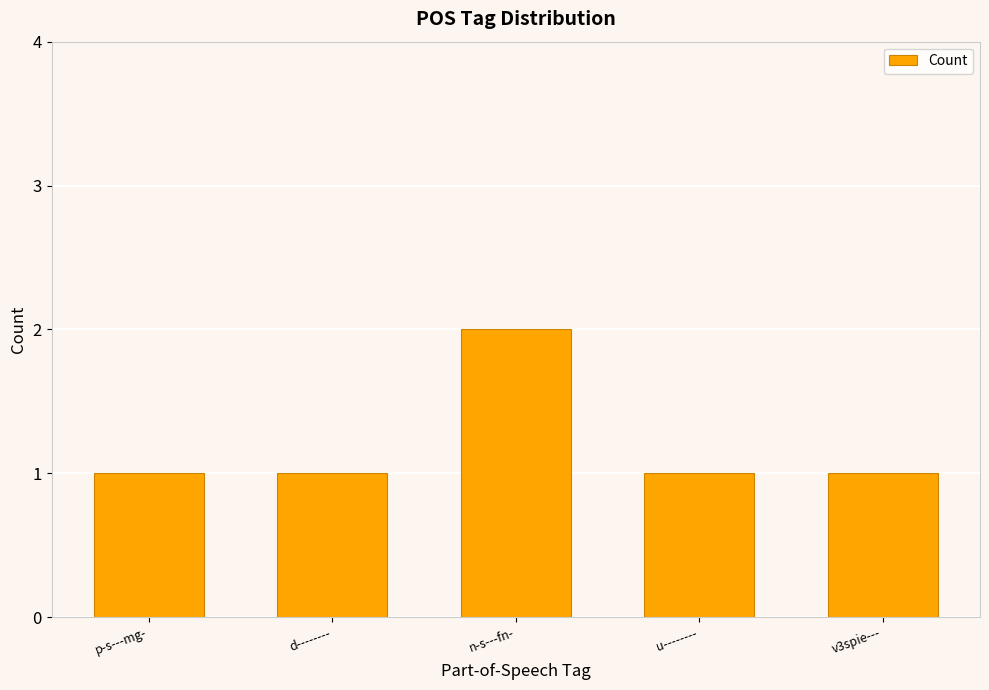

What is the value of the 5th bar from the left?

1